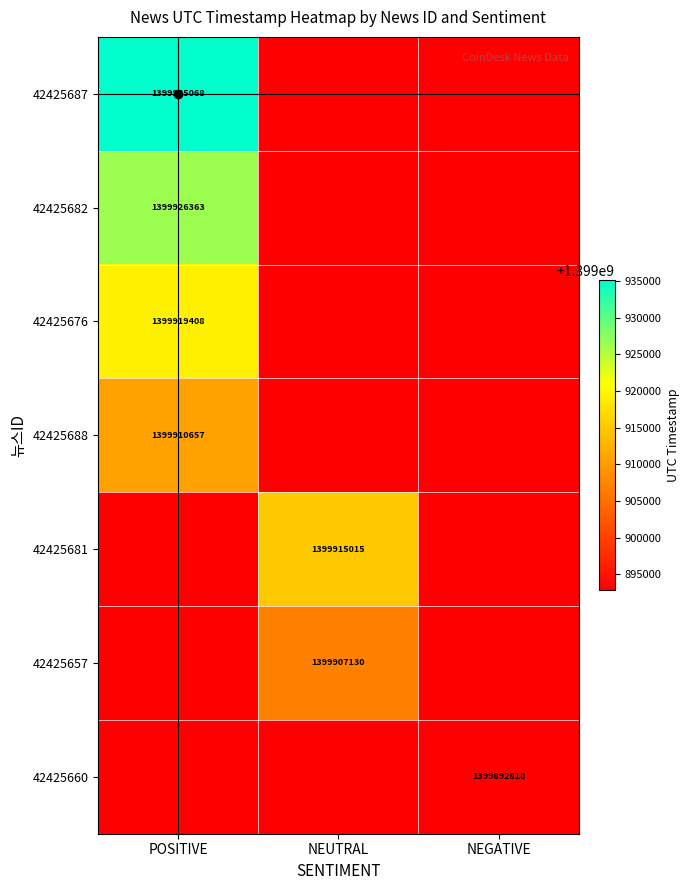

Count the number of data series in this chart.

7